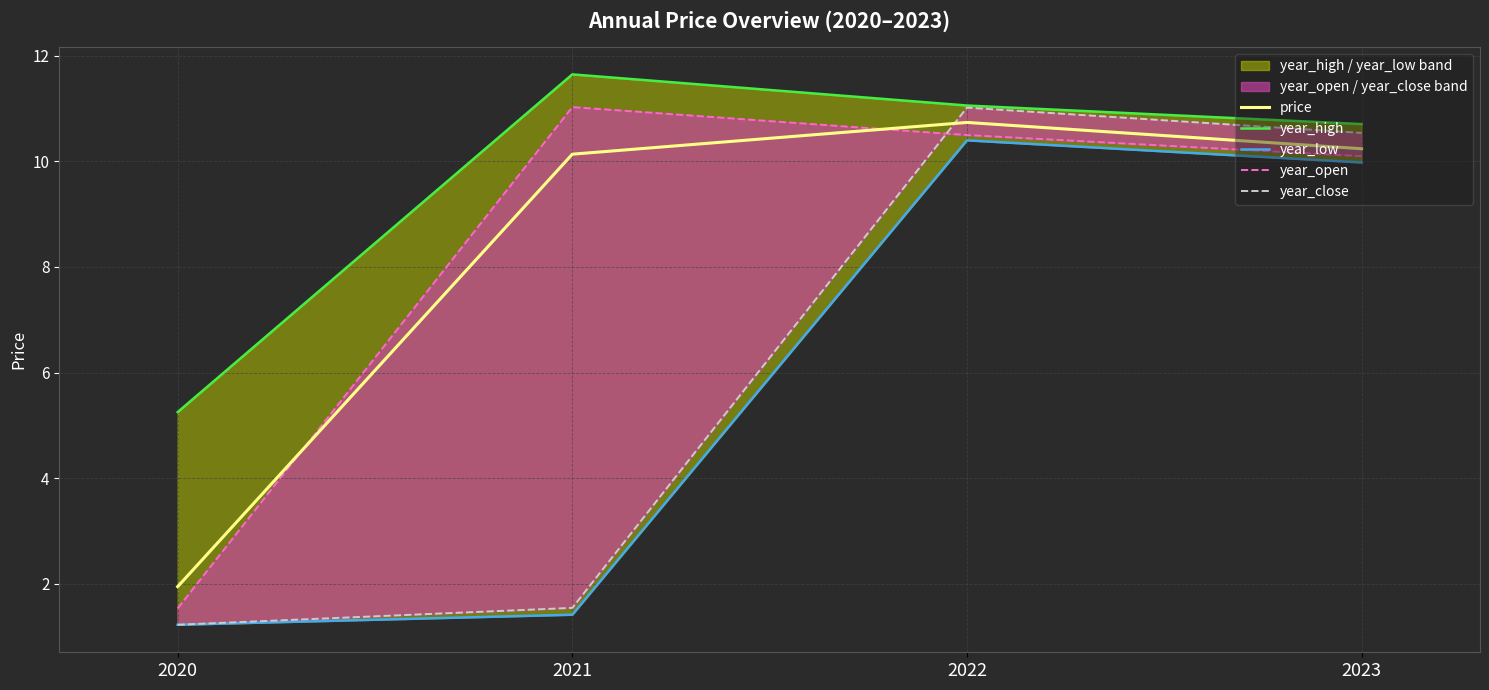

True or false: year_open has more than 2 points higher than both neighbors.

False